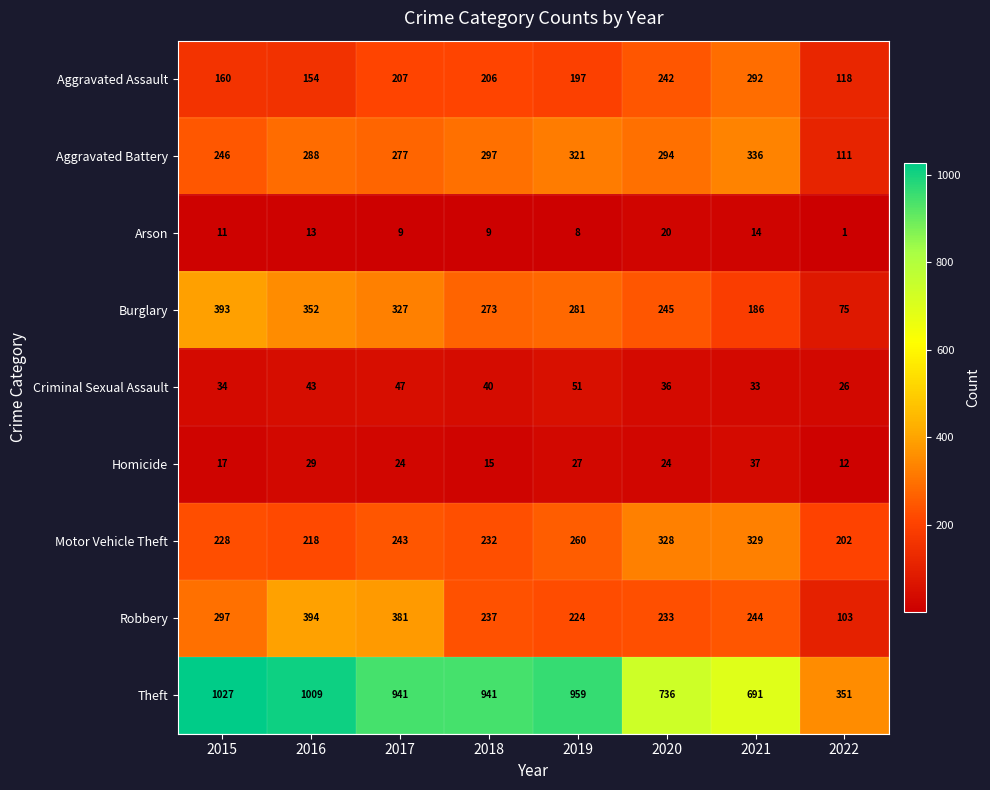

At which category does the chart reach its minimum across all series?

2022